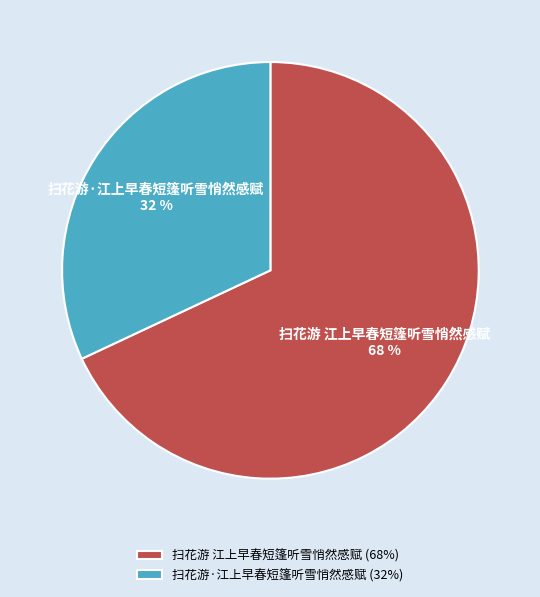

To the nearest percent, what is the difference between the largest and smallest slice percentages?

36%